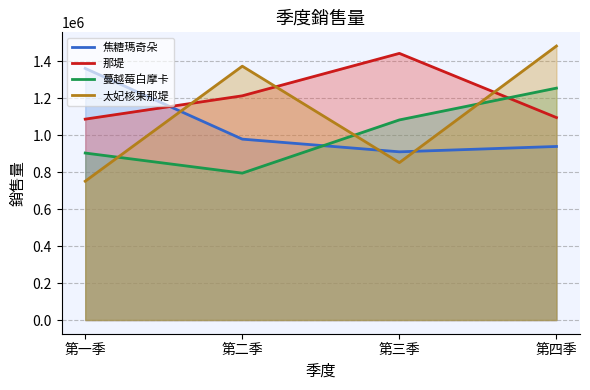

In 那堤, how many points are higher than both neighbors (excluding endpoints)?

1